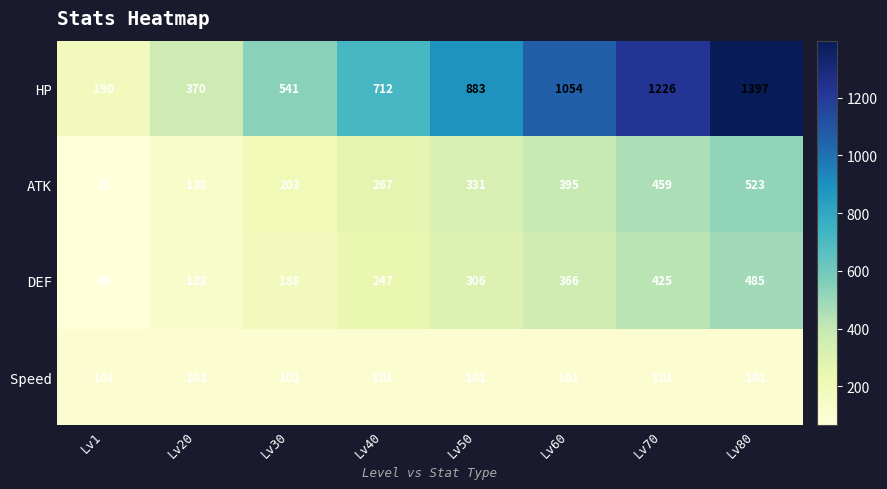

At which category is the sum across all series the highest?

Lv80